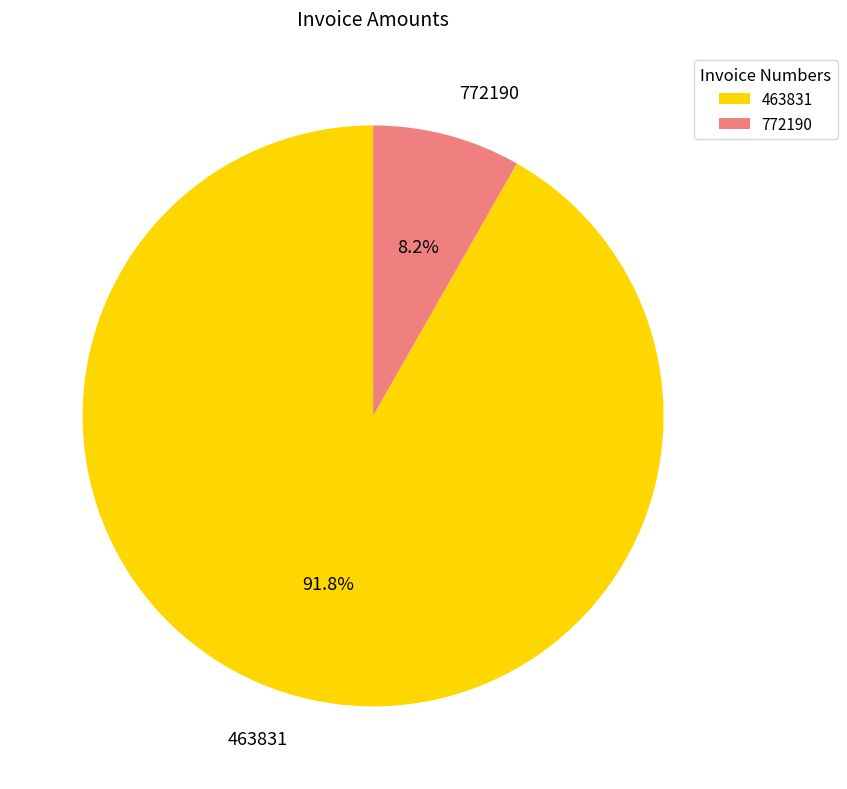

What percentage is the 463831 slice, to the nearest percent?

92%